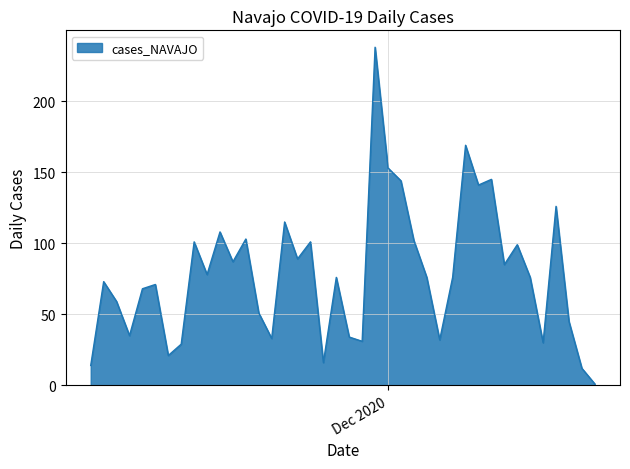

What is the greatest value displayed?

238